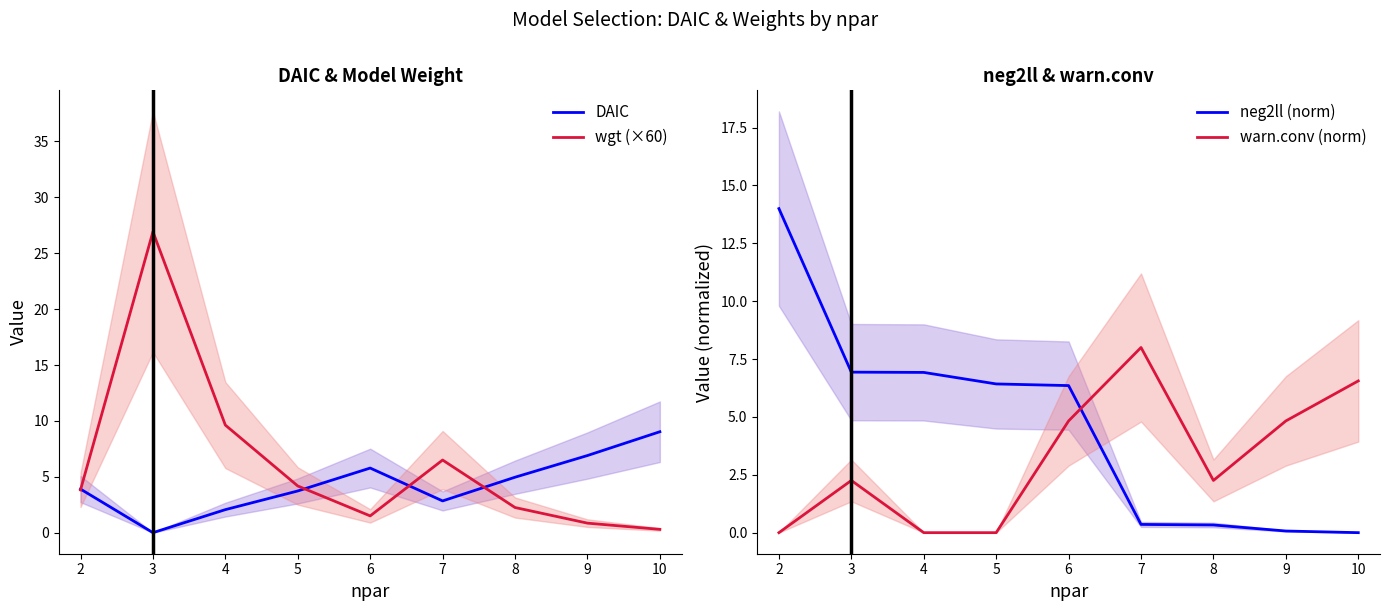

At which label does DAIC first exceed 3?

2